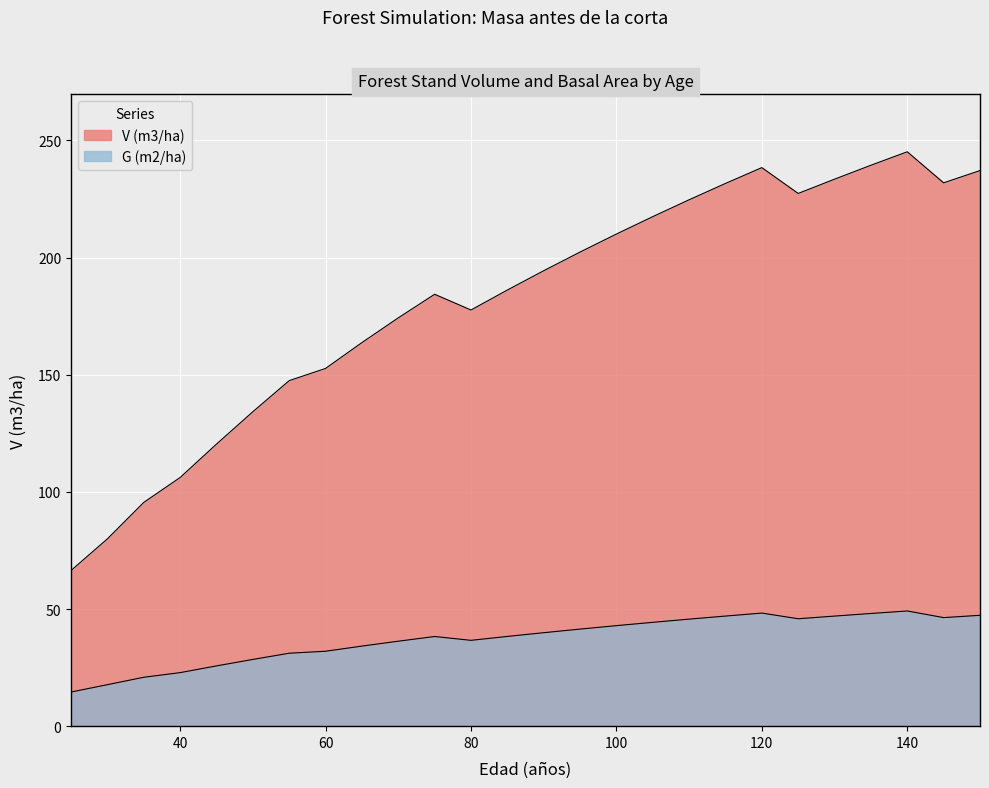

List the labels in order of G (m2/ha) value, smallest first.

25, 30, 35, 40, 45, 50, 55, 60, 65, 70, 80, 75, 85, 90, 95, 100, 105, 110, 125, 145, 130, 115, 150, 135, 120, 140